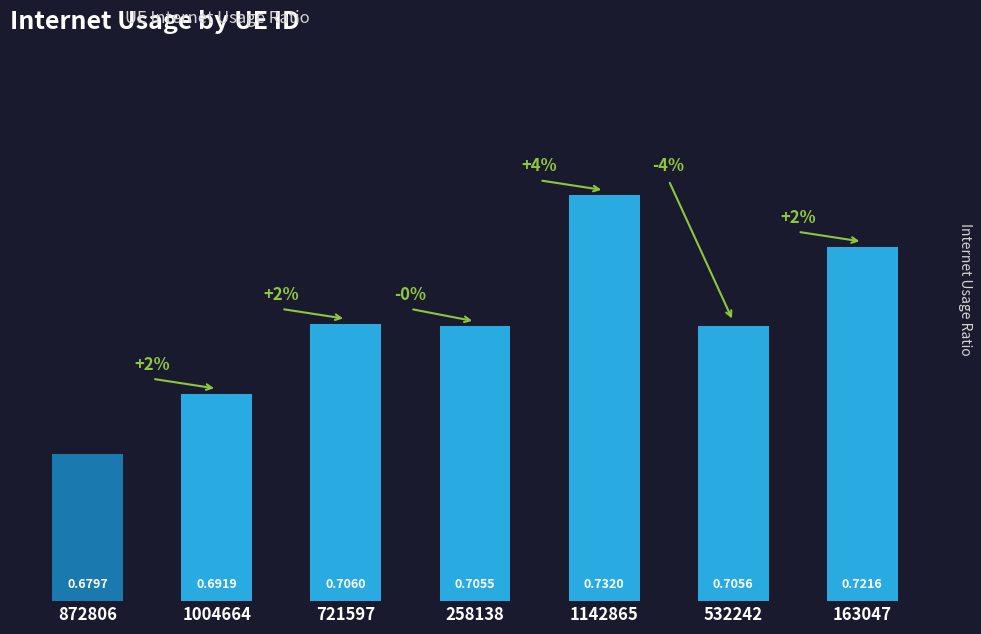

Which category has the highest value across all series?

1142865